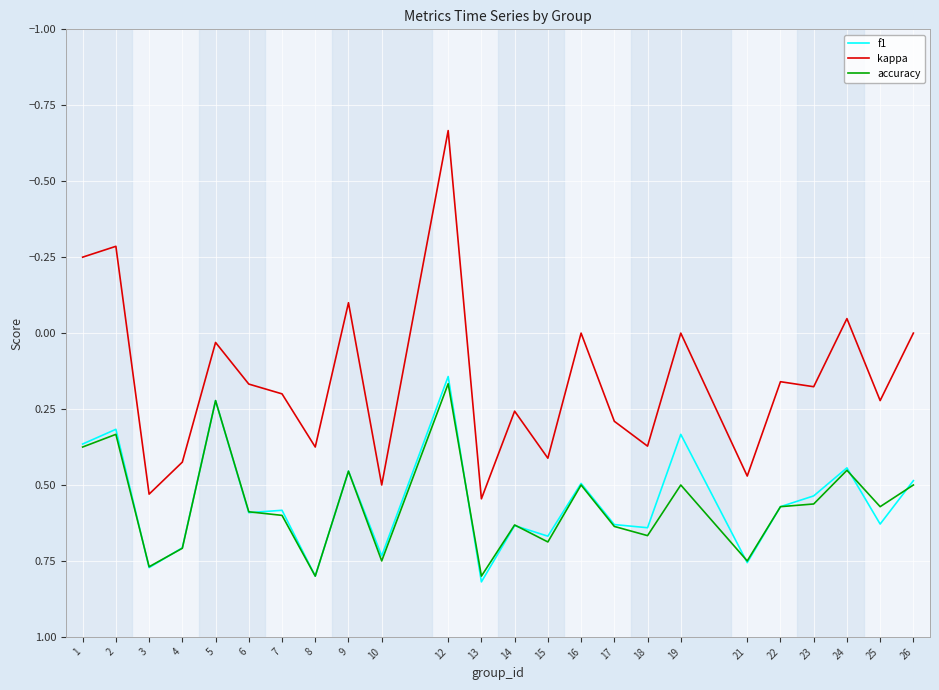

True or false: f1 has more than 2 interior local peaks.

True